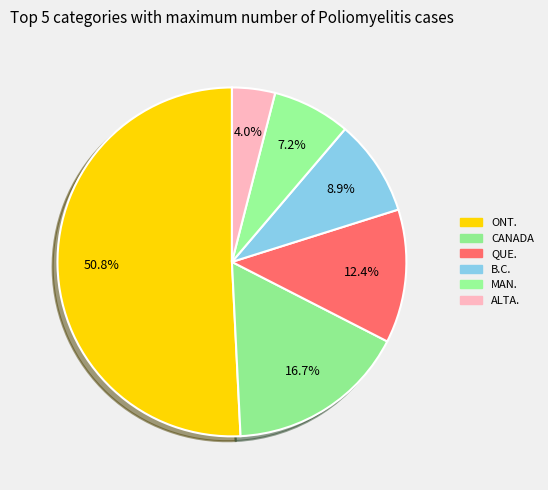

How many segments does this pie chart have?

6